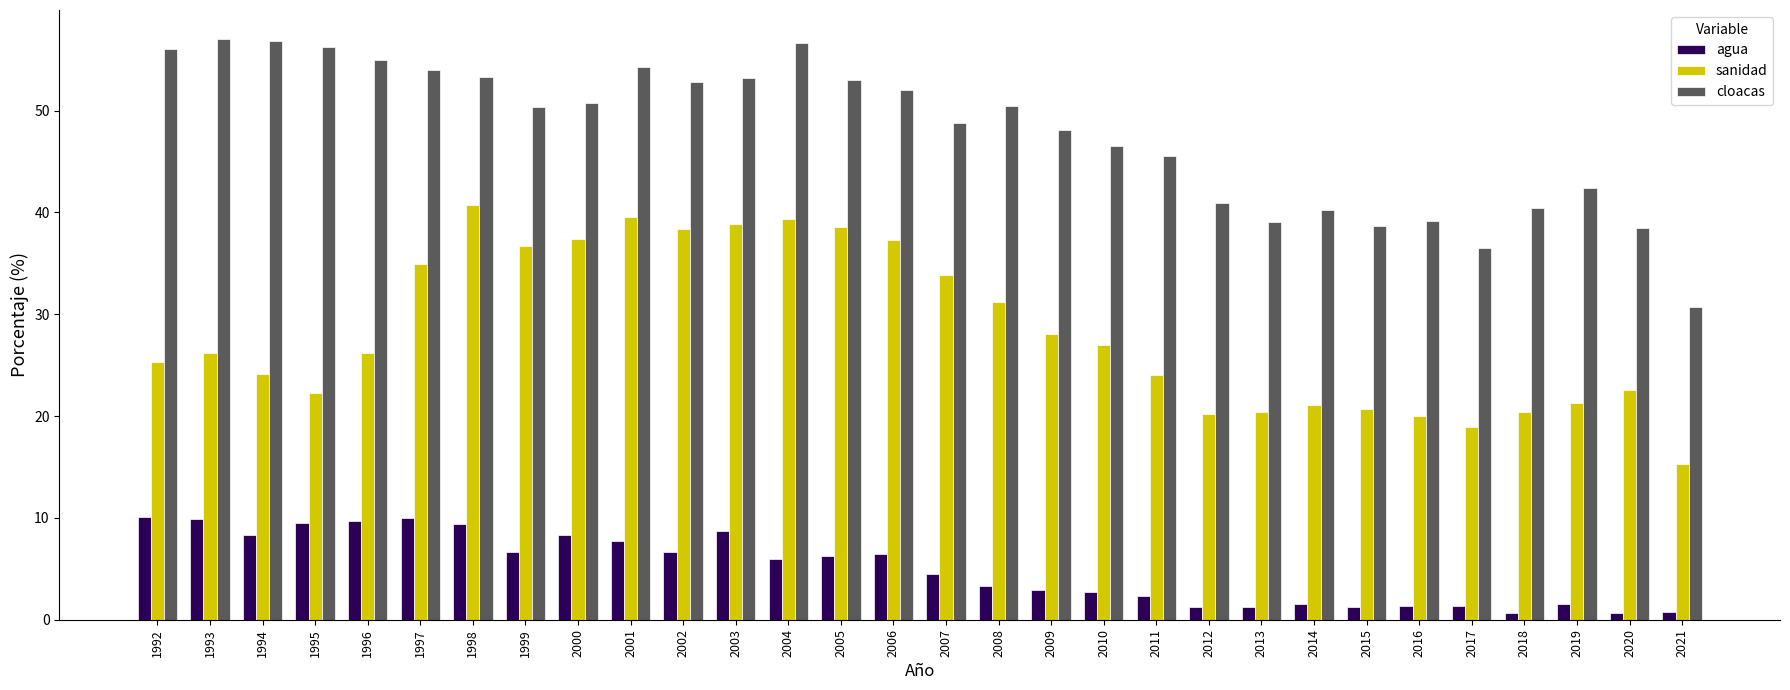

What is the difference between the agua values at 2020 and 2012?

0.6